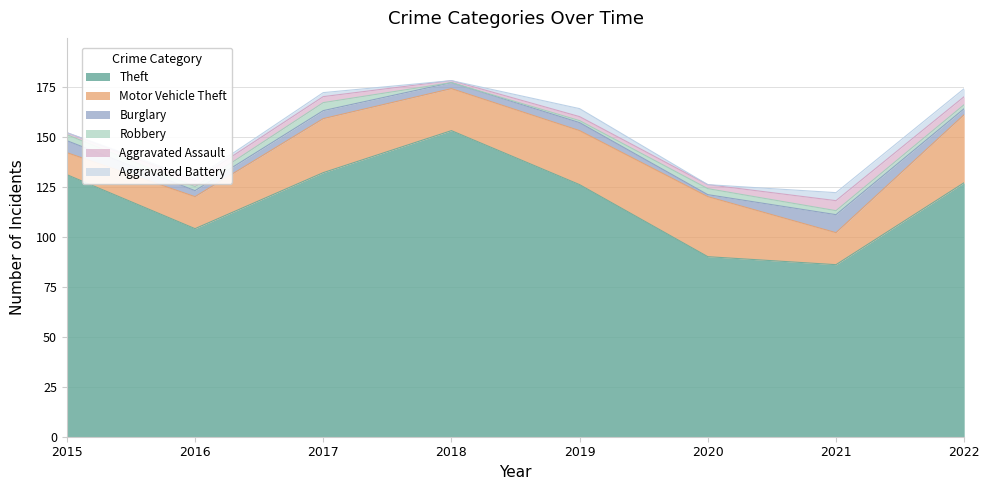

Reading right to left, what are all the values shown in this chart?

Theft: 127	86	90	126	153	132	104	131
Motor Vehicle Theft: 34	16	30	27	21	27	16	11
Burglary: 3	9	1	4	3	4	3	6
Robbery: 2	2	3	1	0	4	2	3
Aggravated Assault: 4	5	2	2	1	3	3	1
Aggravated Battery: 4	4	0	4	0	2	1	0